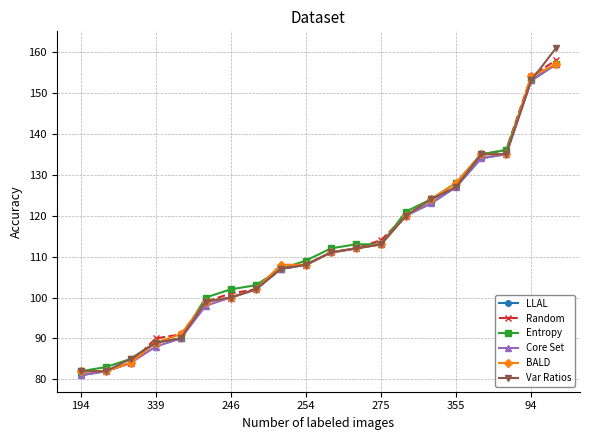

Which series has the largest range (max minus min)?

Var Ratios